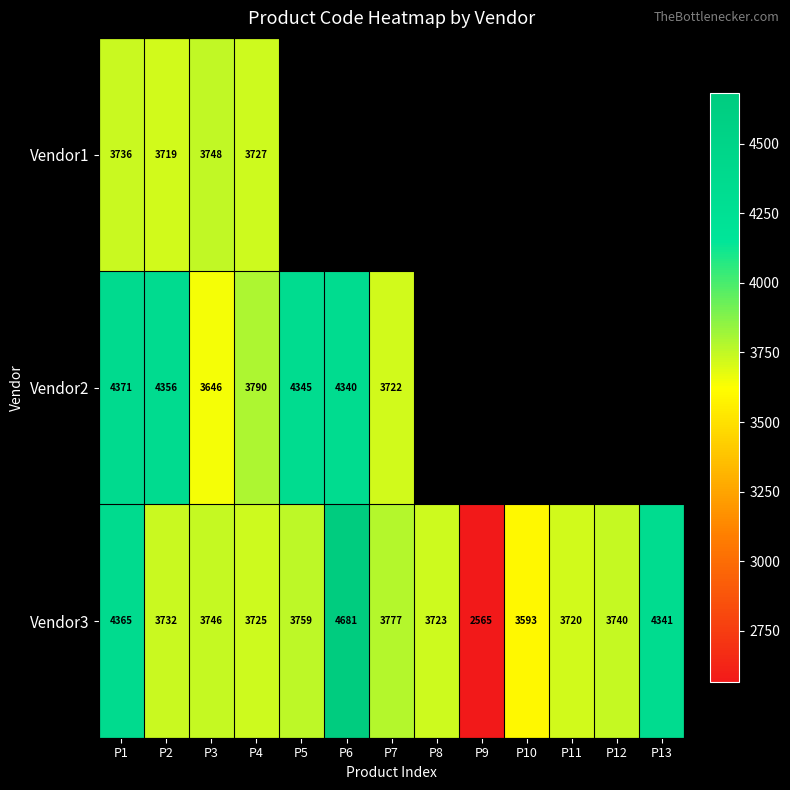

At which label does Vendor3 first exceed 3740?

P1